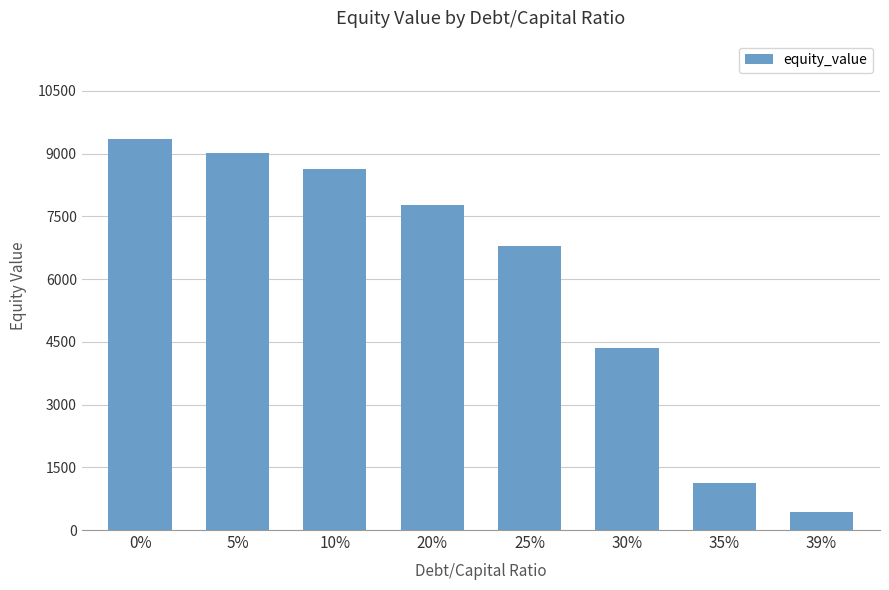

What is the difference between the maximum and second lowest values?

8239.1